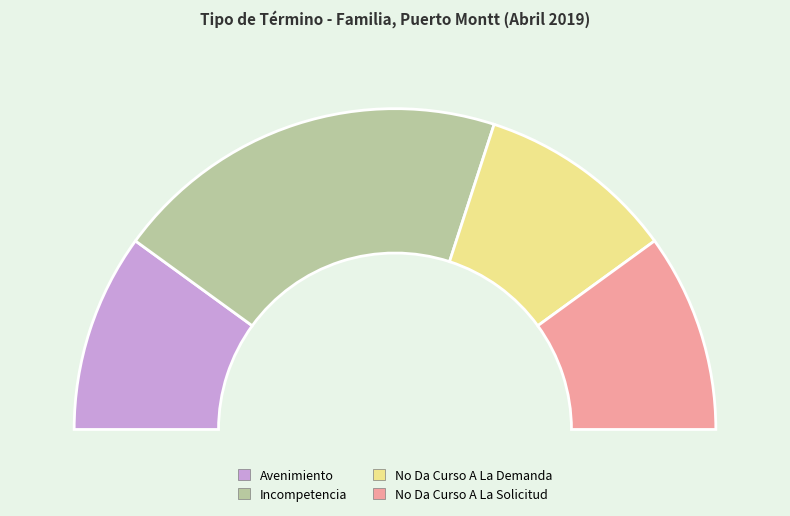

What is the ratio of the value at No Da Curso A La Solicitud to the value at Incompetencia?

0.5